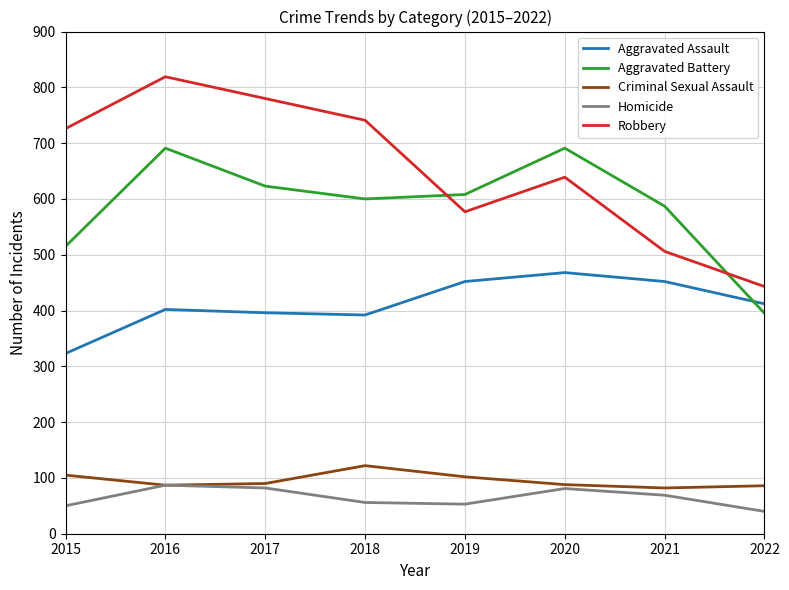

Is this an area chart (filled region under the line)?

No